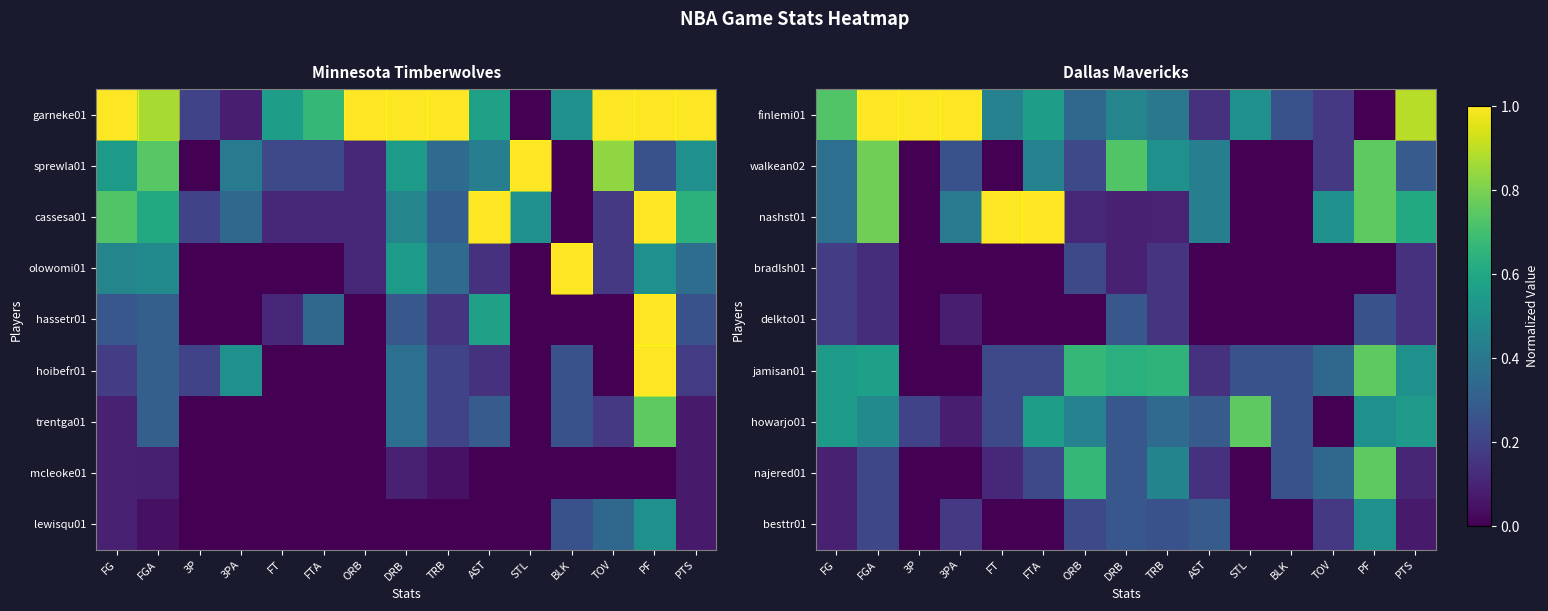

Where is najered01 nearest to the value 0?

3P